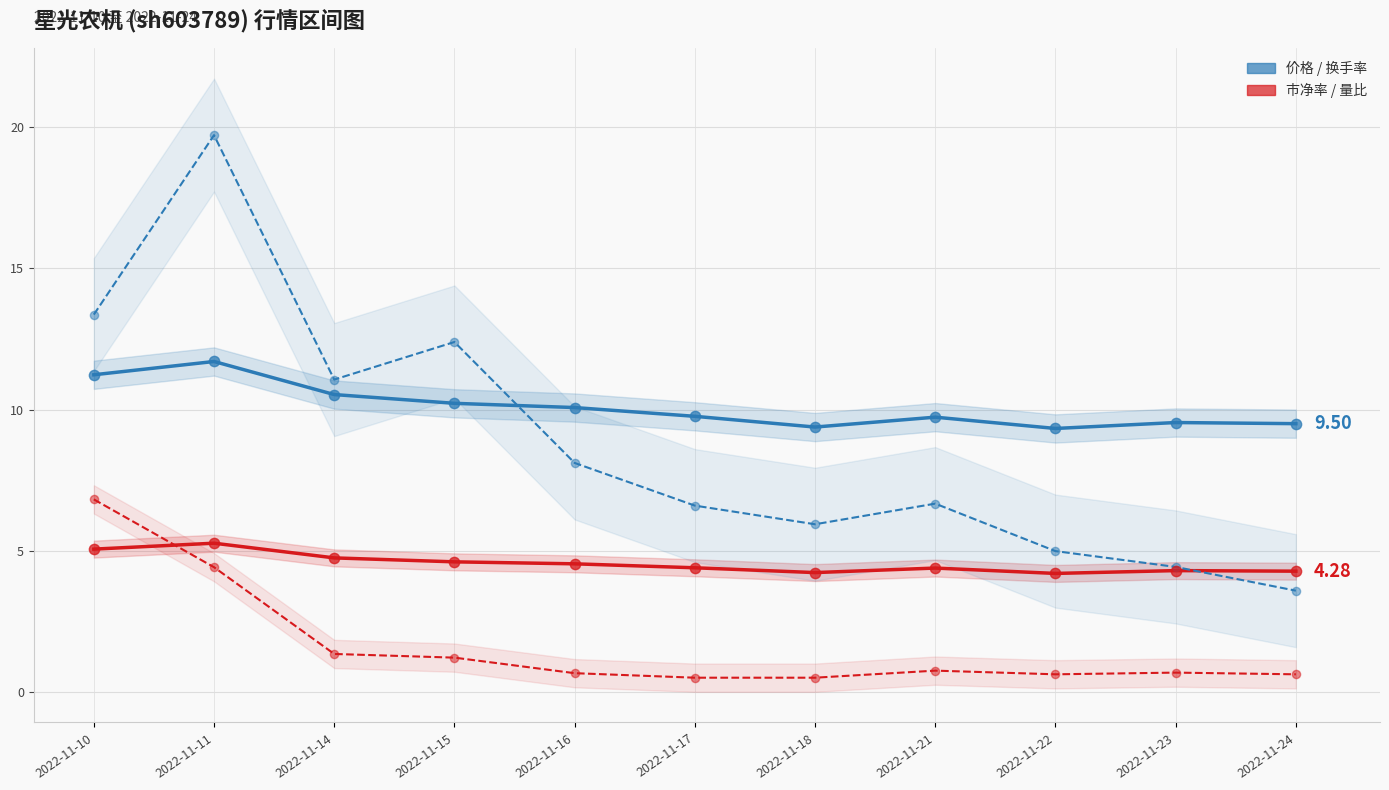

Which series contains the lowest Y value?

量比